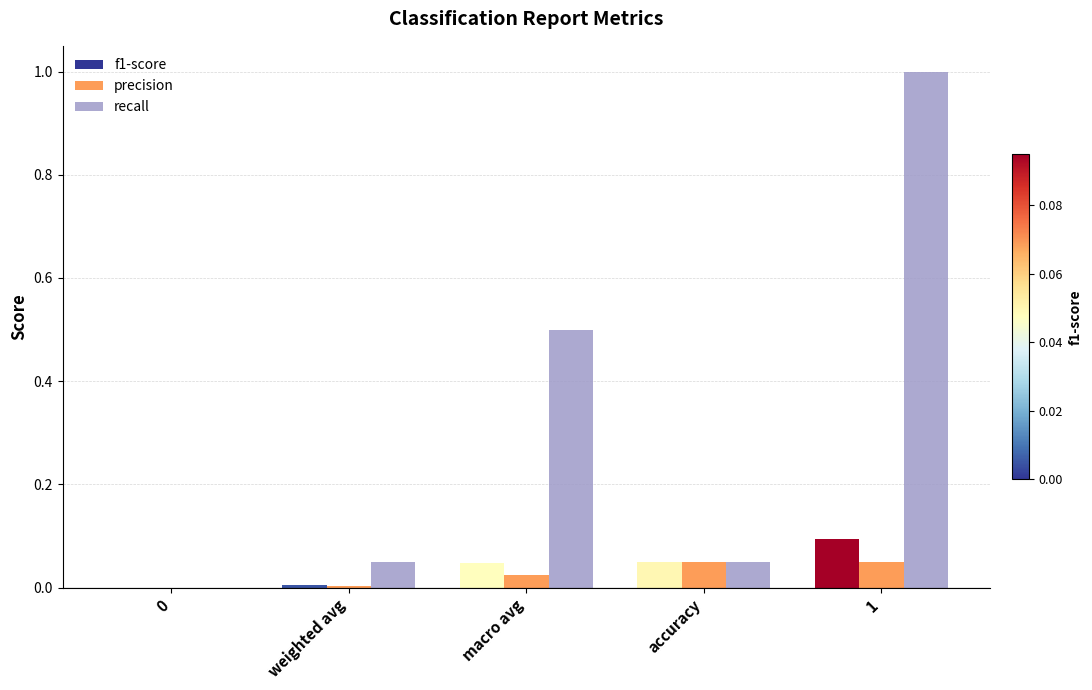

What is the sum of the recall values at macro avg and 1?

1.5